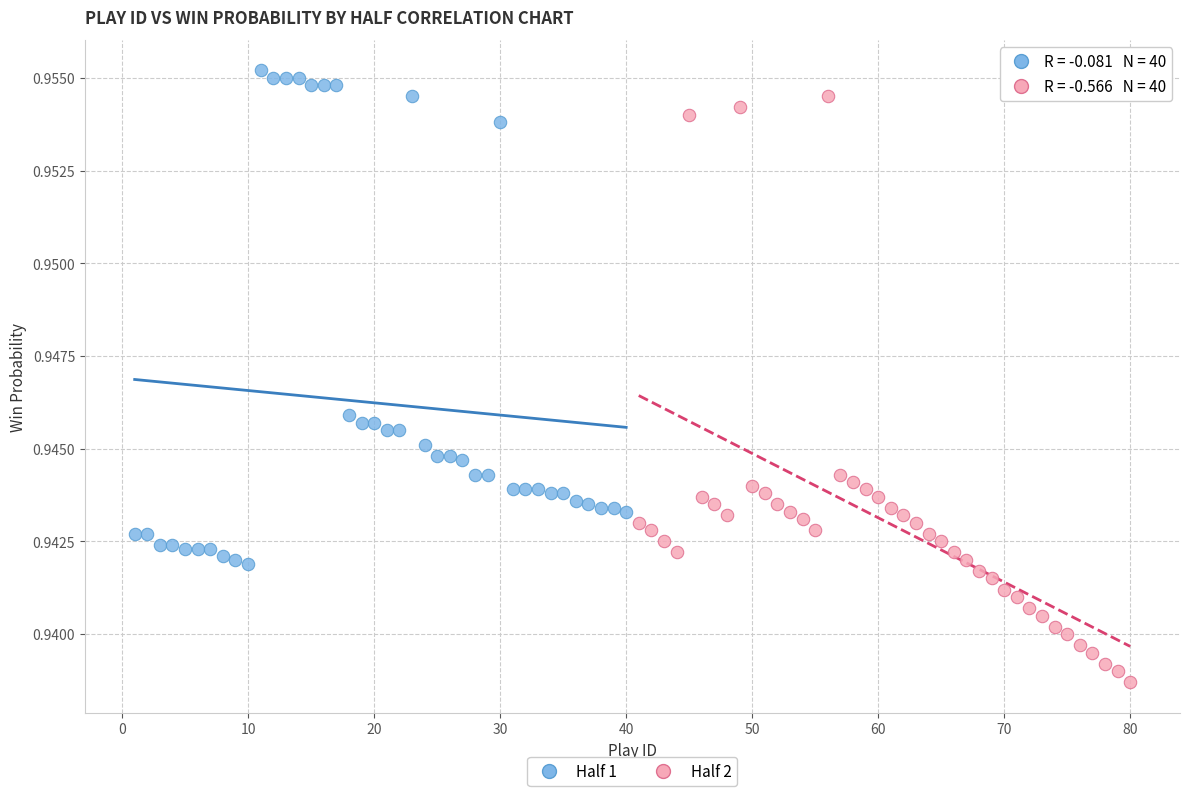

Which series reaches the minimum Y coordinate?

Half 2